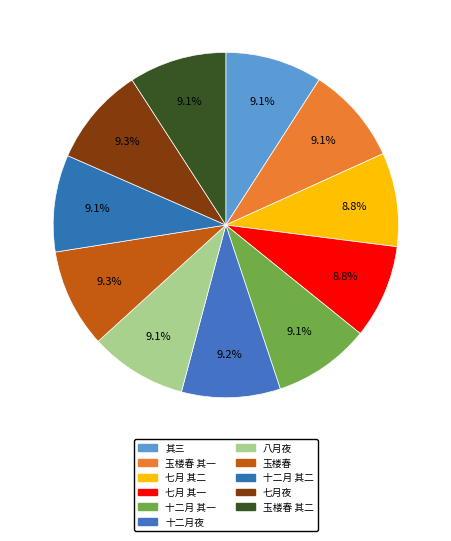

Count the number of slices in the pie.

11